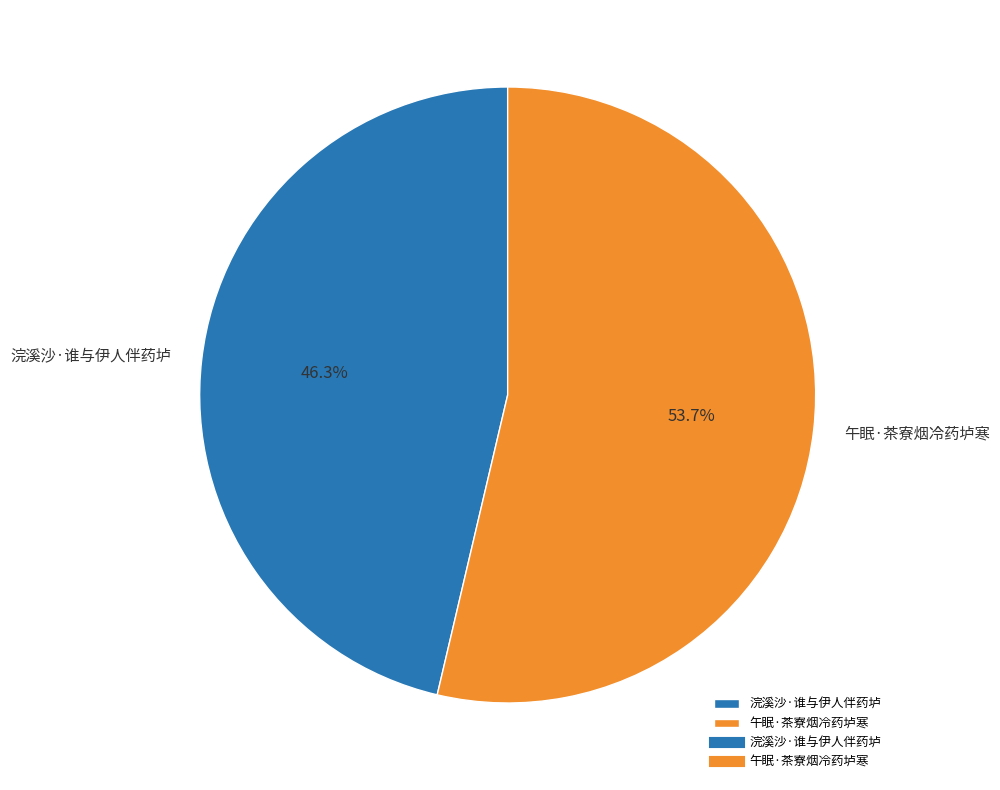

True or false: 浣溪沙·谁与伊人伴药垆 accounts for 46% of the total.

True